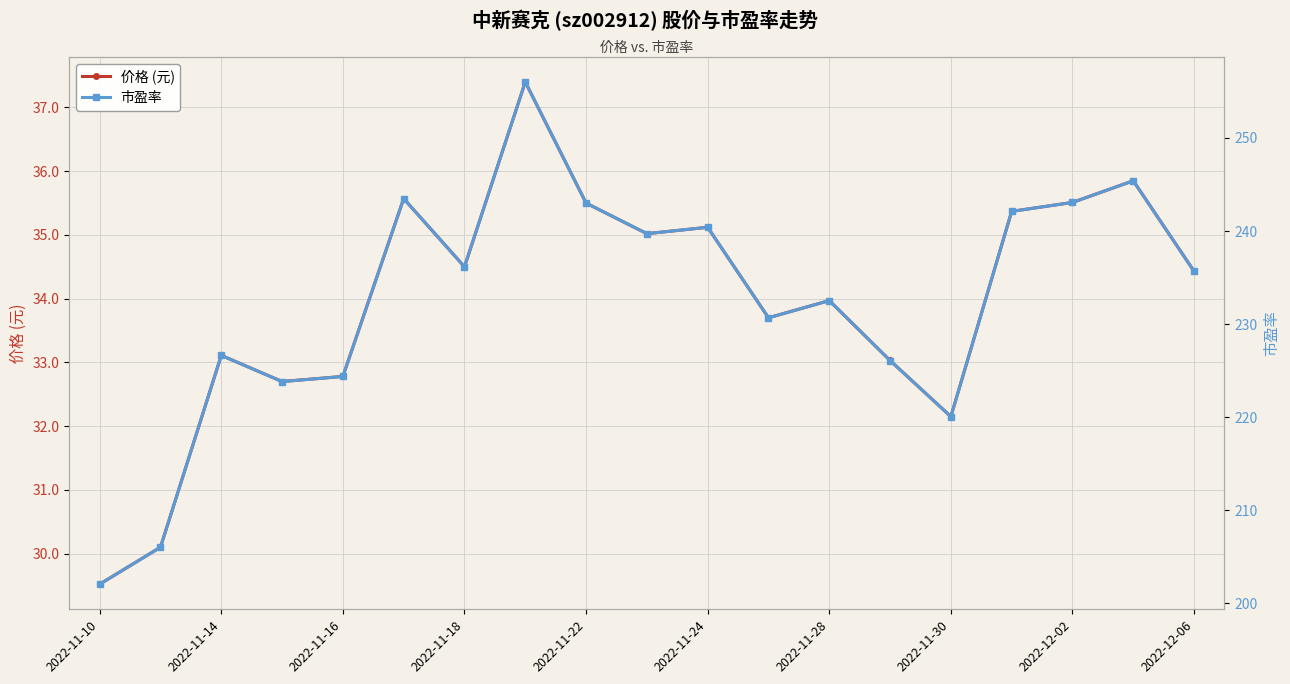

What is the lowest value of the 价格 (元) series?

29.5